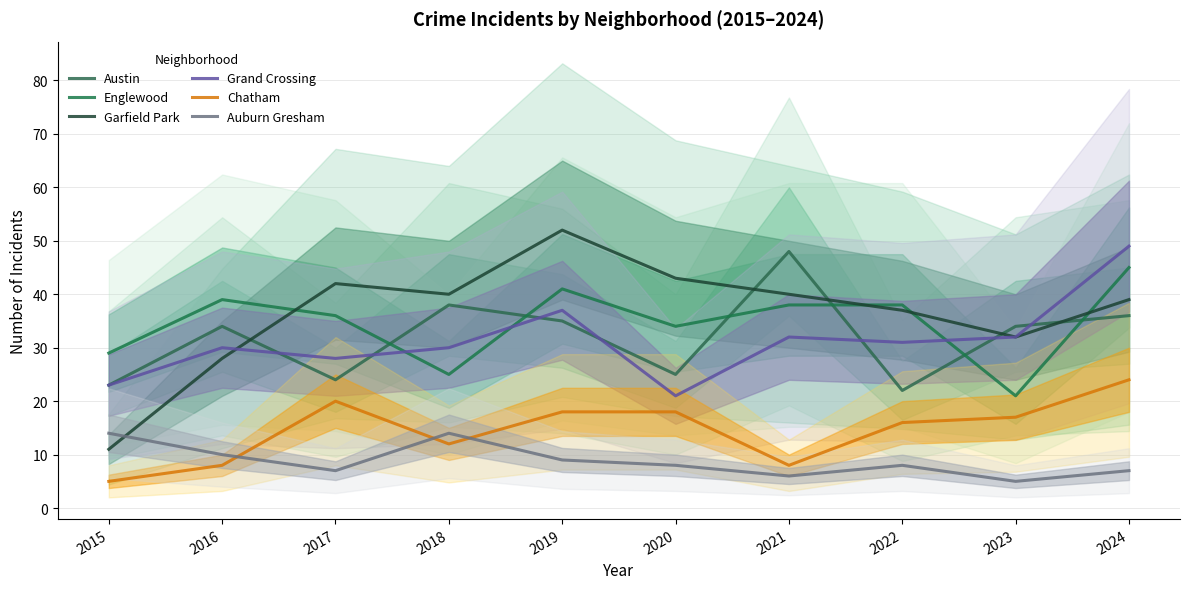

Which category has the lowest value in the Chatham series?

2015